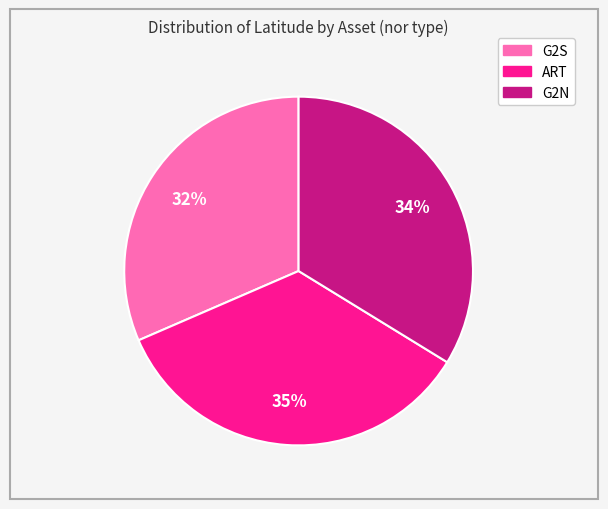

Is the sum of G2S and G2N greater than half?

Yes